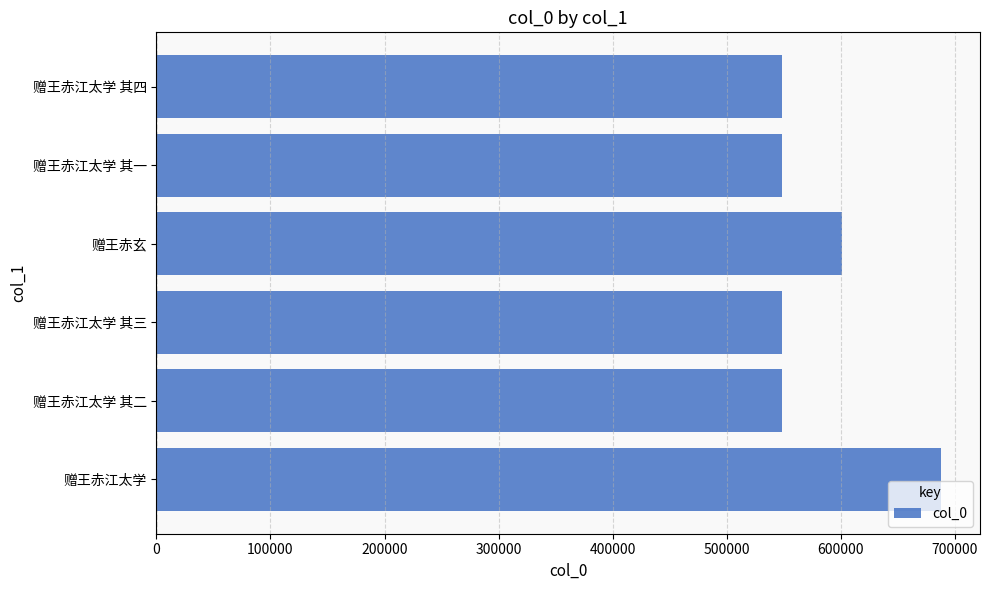

The value at 赠王赤江太学 其一 is 283037. True or false?

False